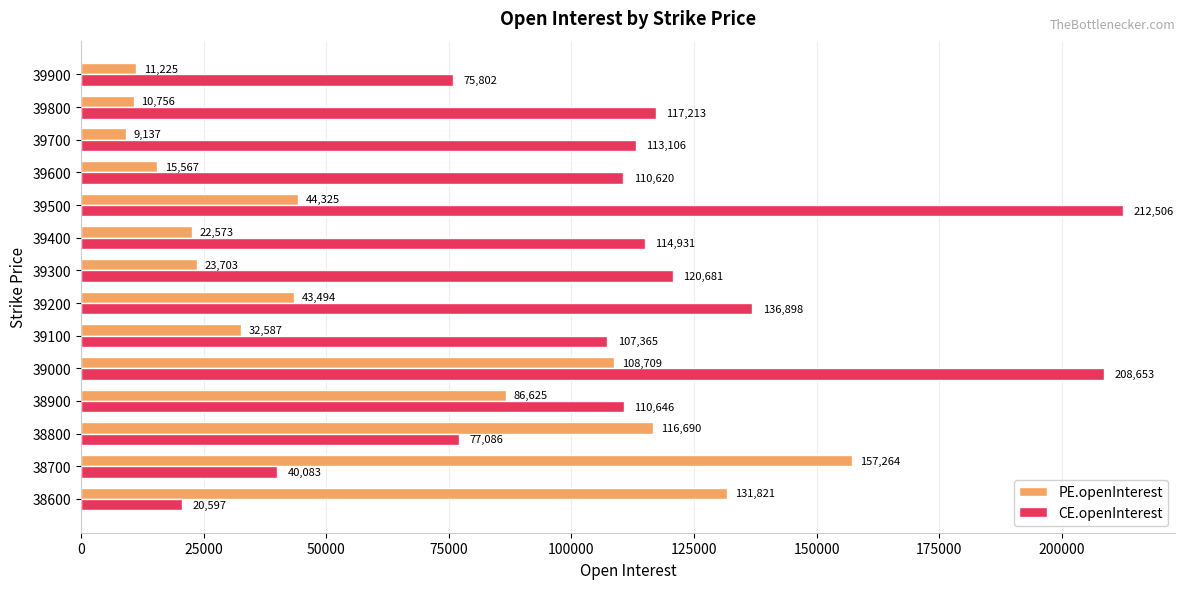

Rank the series by their average value, from lowest to highest.

PE.openInterest, CE.openInterest